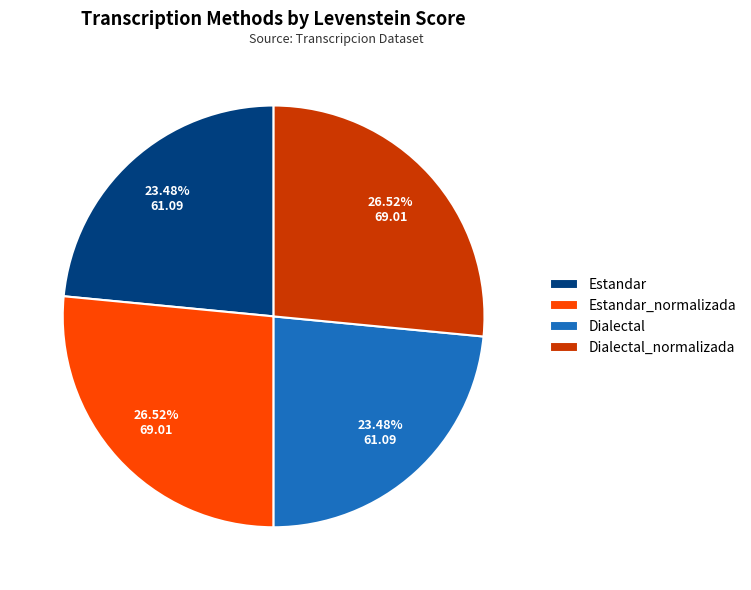

To the nearest percent, what is the average slice percentage?

25%